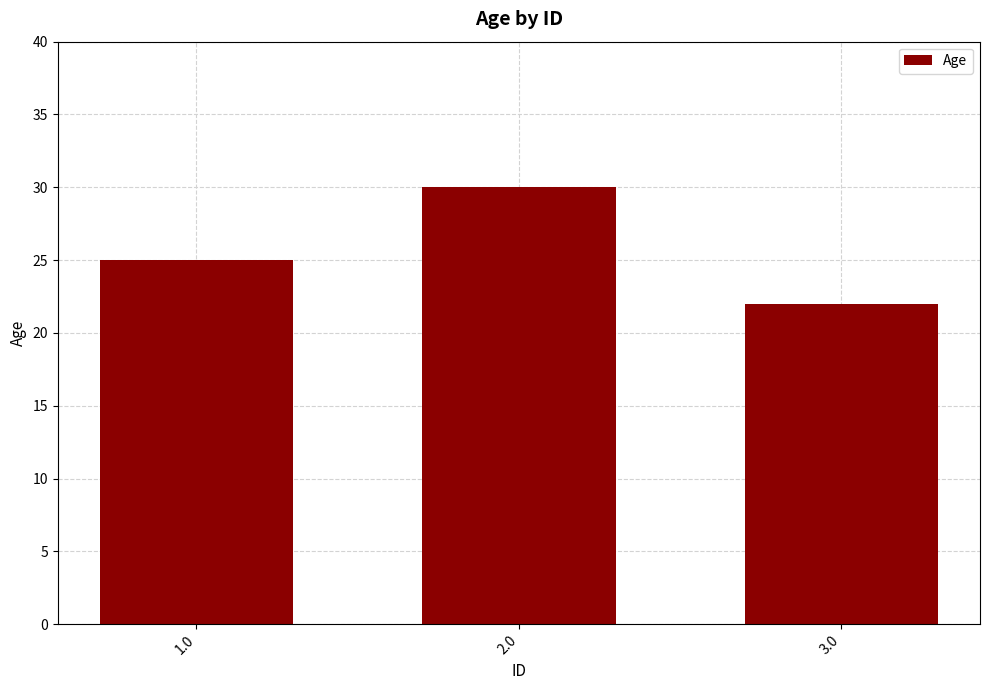

Reading right to left, list all the values displayed in this chart.

22	30	25